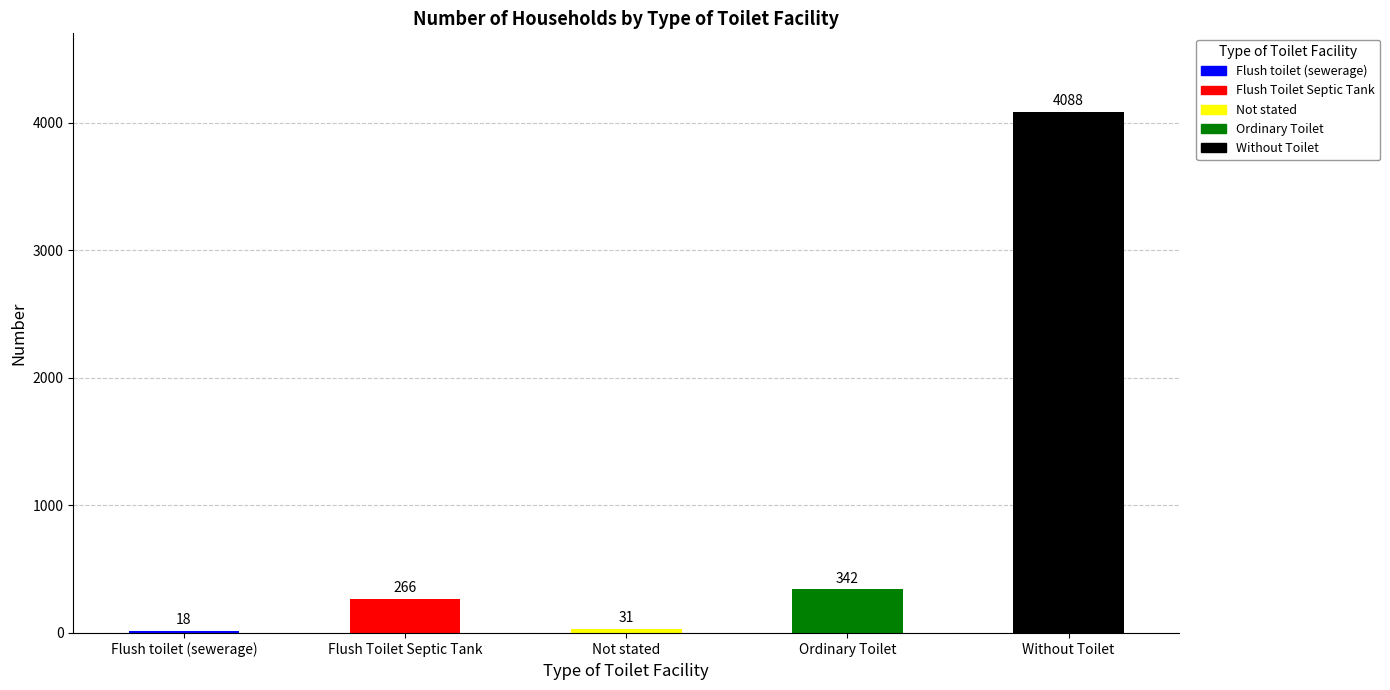

The value at Flush Toilet Septic Tank is 266. True or false?

True